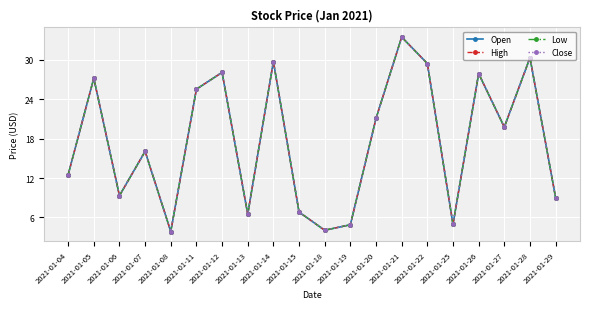

List the series in order of their peak value, highest first.

Open, High, Low, Close